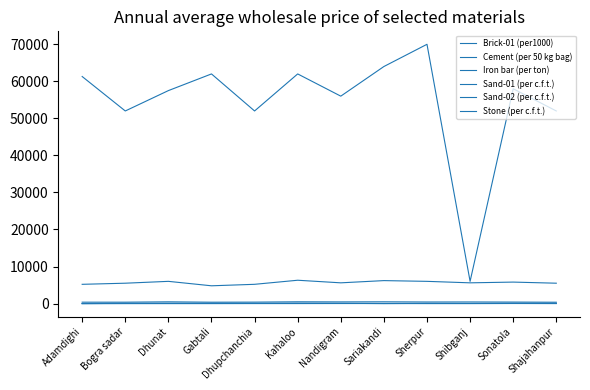

What is the value of the Sand-01 (per c.f.t.) point at the 6th from the left?

22